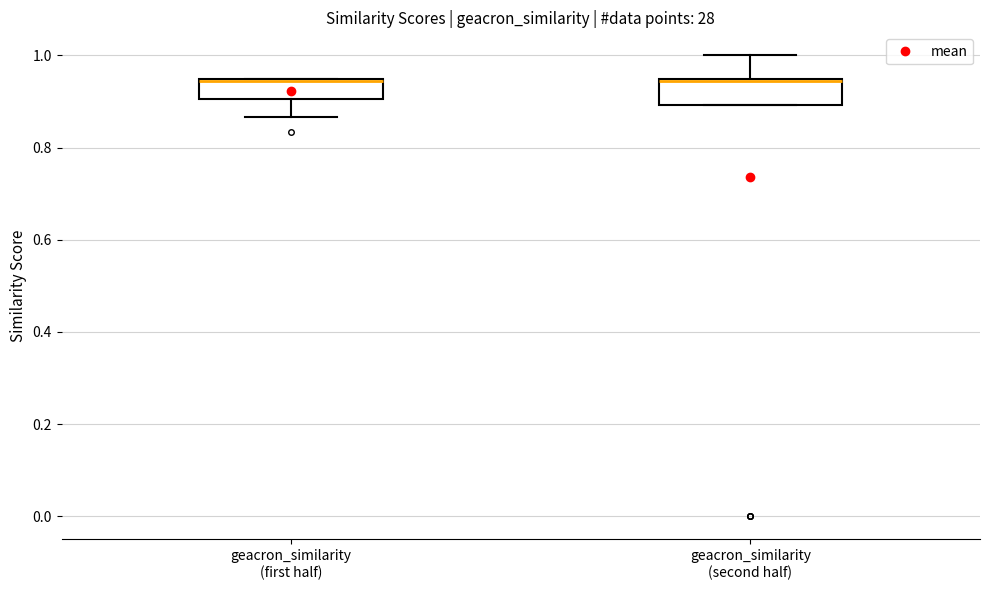

Where is the upper edge of the box for geacron_similarity (second half) on the y-axis? The values are not printed on the chart, so give them approximately, as read against the axis.

0.94